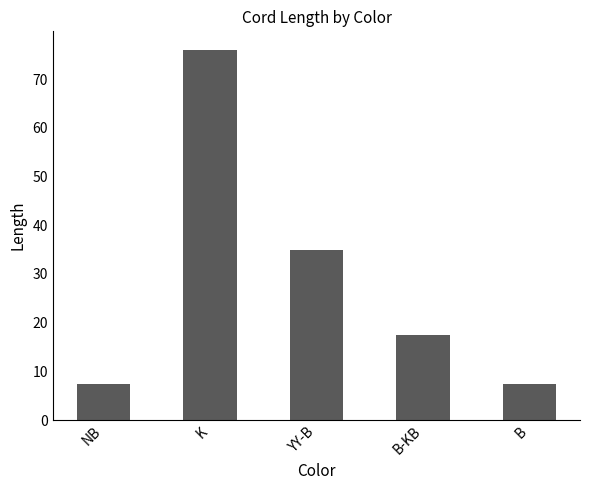

How many data points are above 17?

3